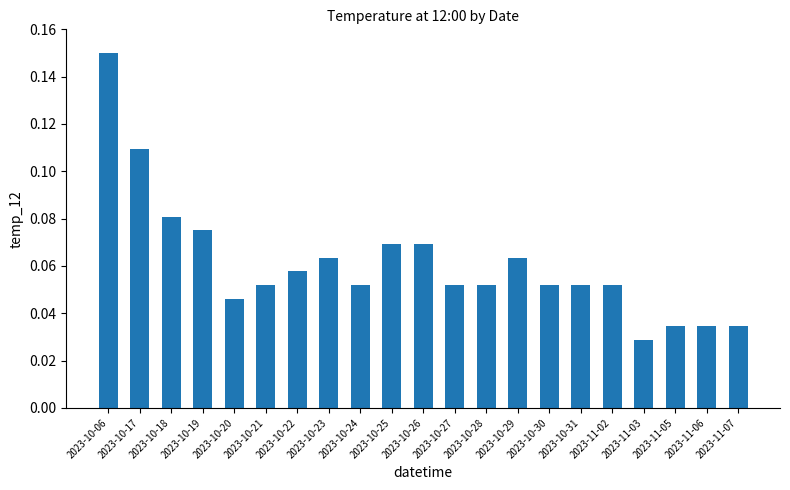

At which category does the chart reach its minimum across all series?

2023-11-03